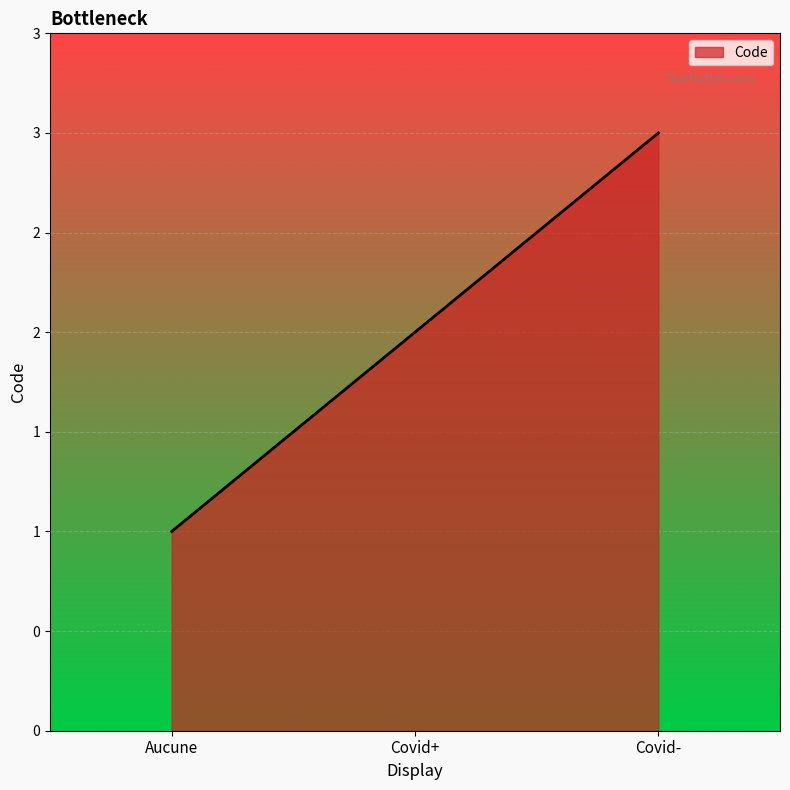

Is this an area chart (filled region under the line)?

Yes